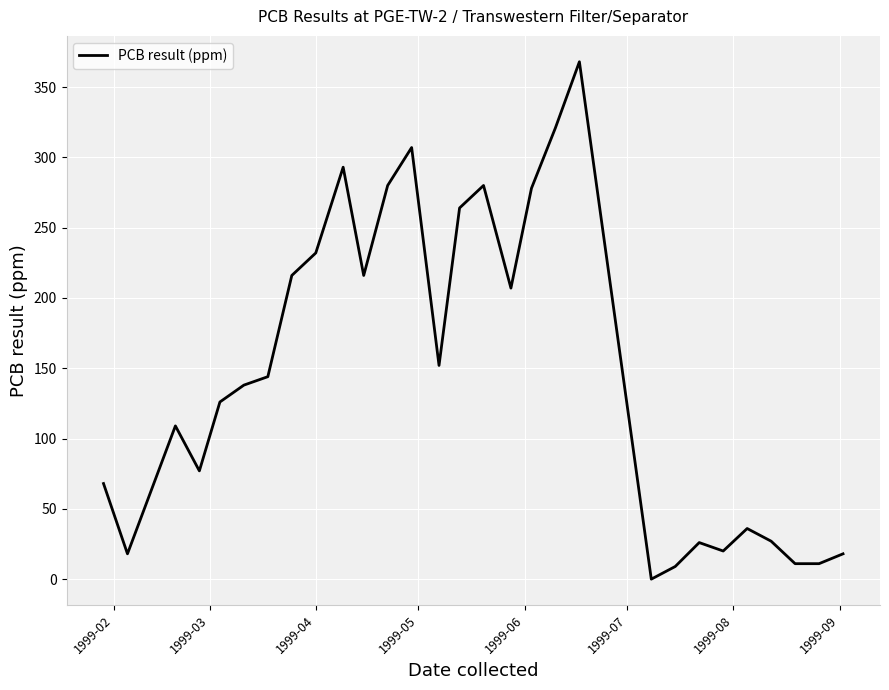

What is the greatest value displayed?

368